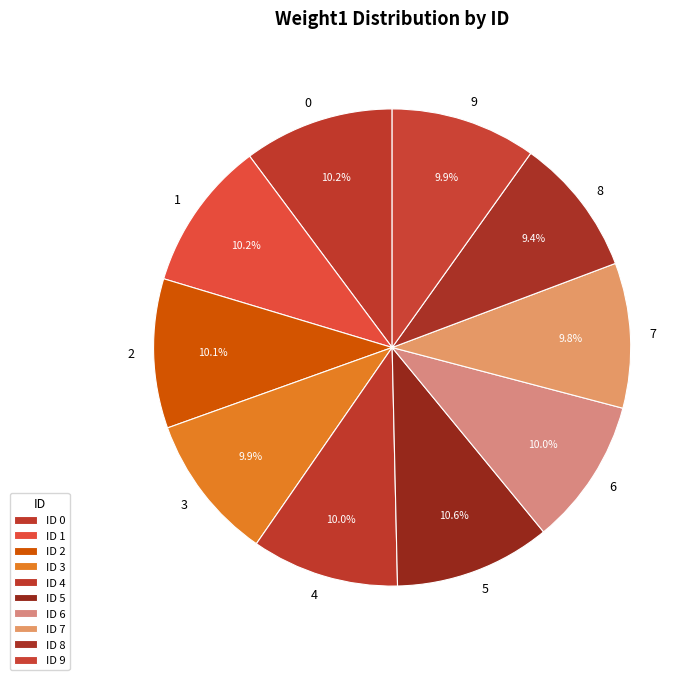

Which has a higher value, 3 or 5?

5